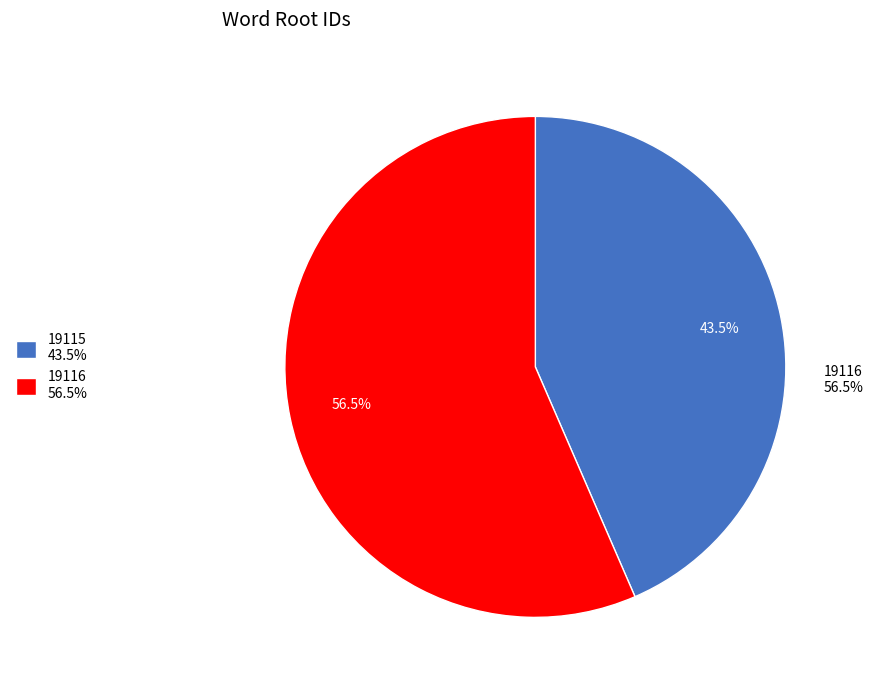

Is there any slice that represents more than half of the pie?

Yes